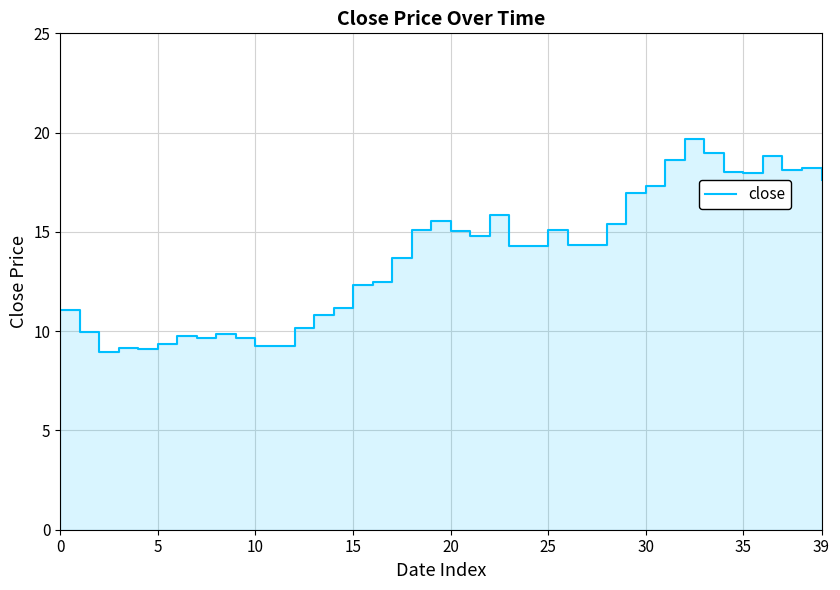

What is the label of the 24th point from the left?

23